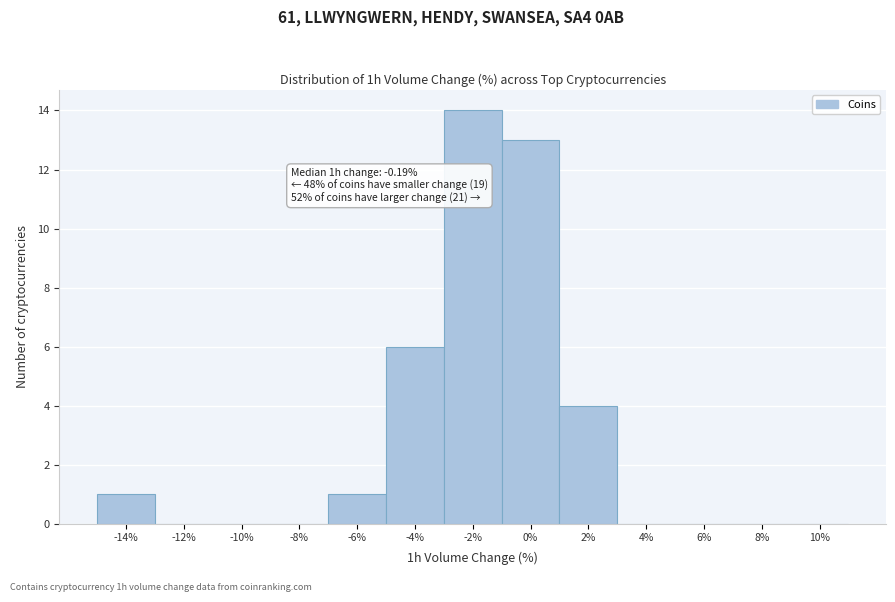

What is the change in value from -10% to 0%?

+13